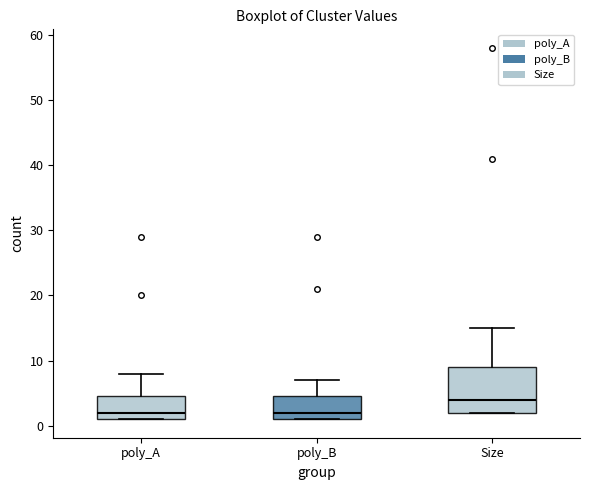

Where is the upper edge of the box for Size on the y-axis? The values are not printed on the chart, so give them approximately, as read against the axis.

9